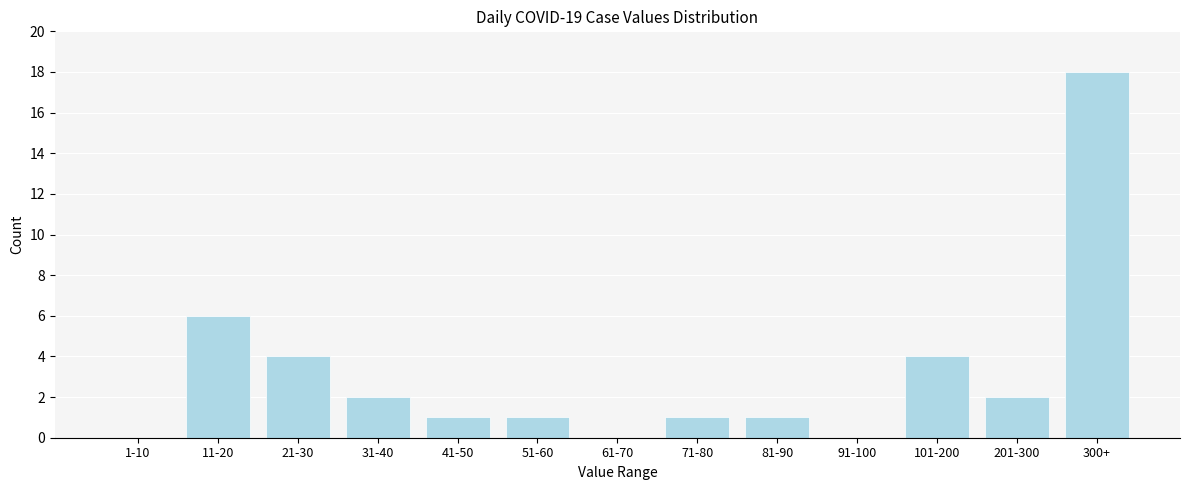

Reading left to right, list all the values displayed in this chart.

1-10=0	11-20=6	21-30=4	31-40=2	41-50=1	51-60=1	61-70=0	71-80=1	81-90=1	91-100=0	101-200=4	201-300=2	300+=18